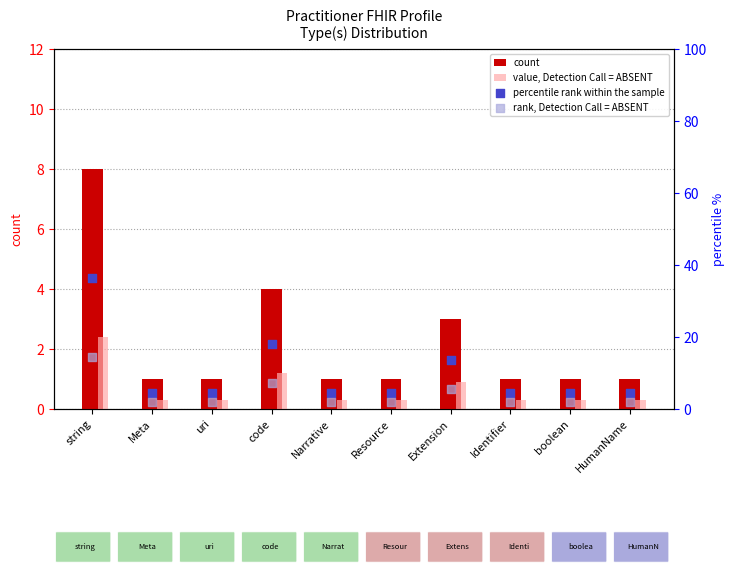

Which series has the largest total across all categories?

percentile rank within the sample